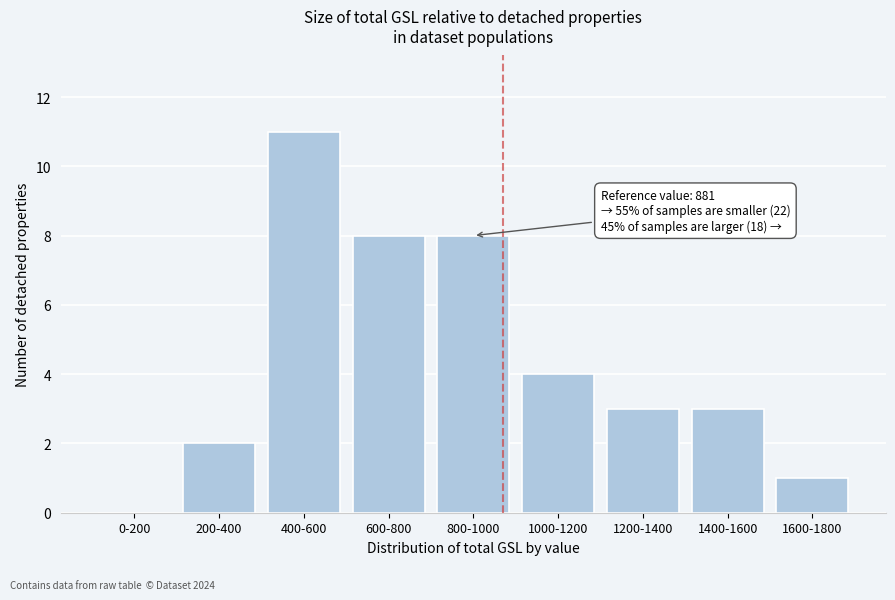

Reading left to right, extract all data points from this chart.

0-200=0	200-400=2	400-600=11	600-800=8	800-1000=8	1000-1200=4	1200-1400=3	1400-1600=3	1600-1800=1